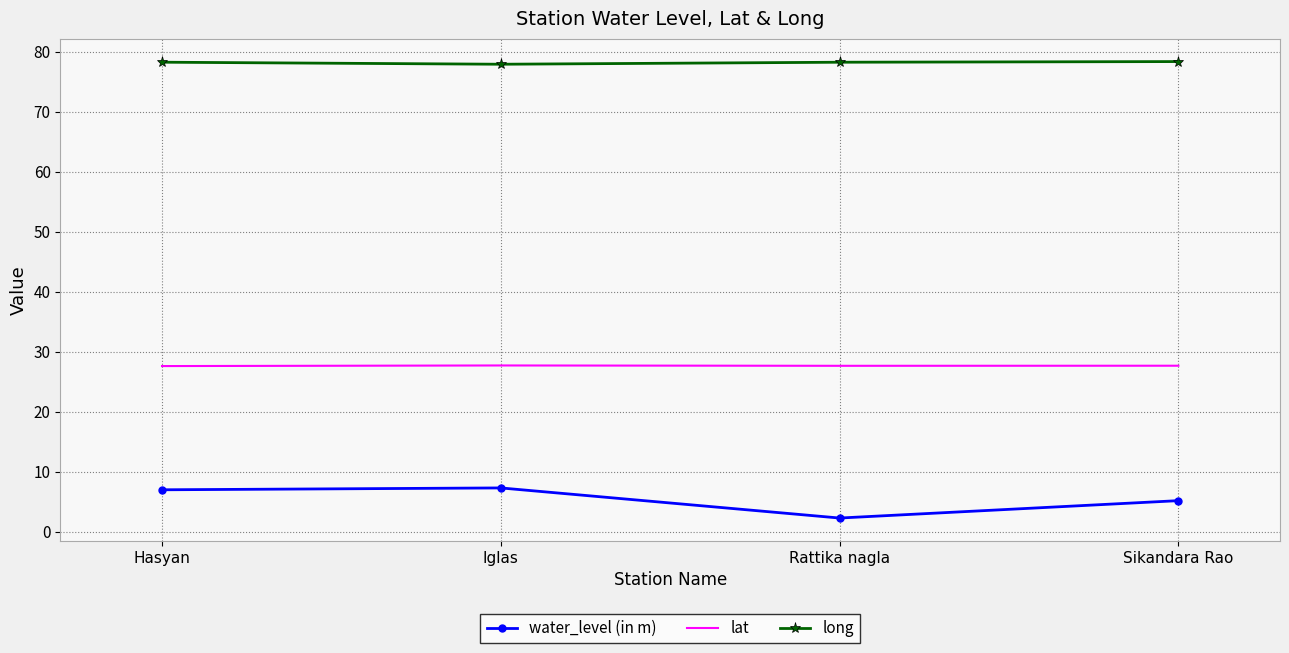

At which category does the chart reach its minimum across all series?

Rattika nagla